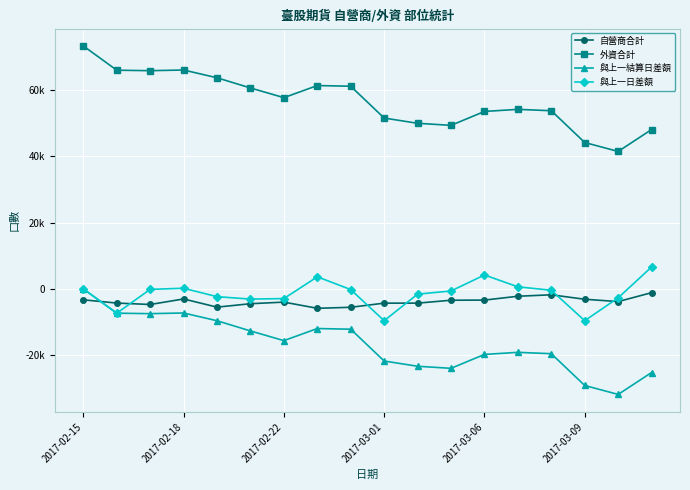

Does the chart have visible grid lines?

Yes